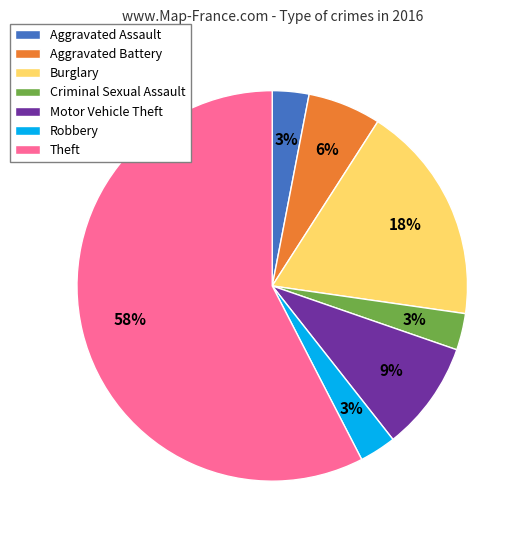

Which category accounts for the majority?

Theft